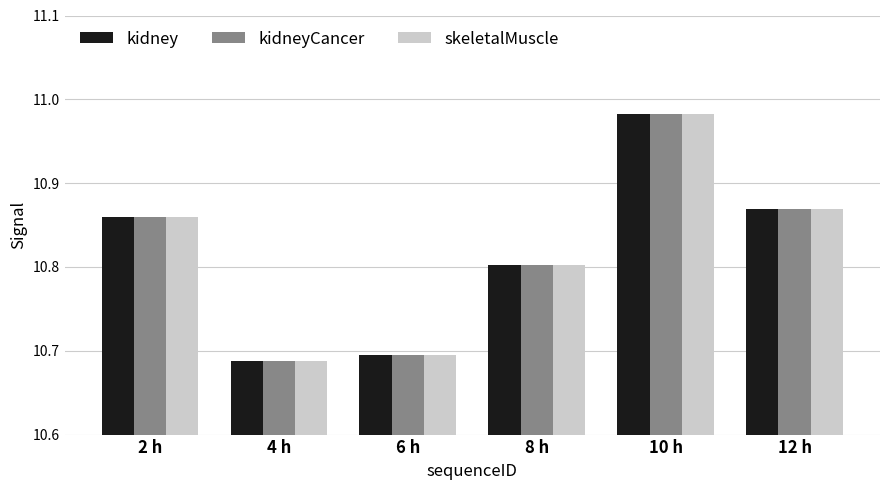

At which category is the sum across all series the highest?

10 h